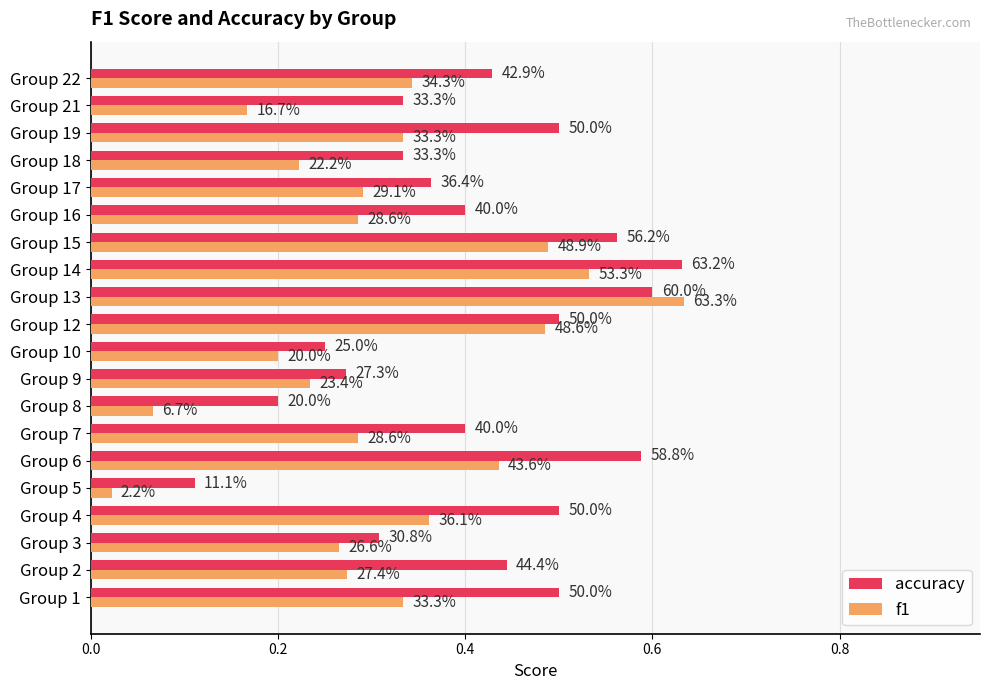

At how many categories does at least one series exceed 0?

20